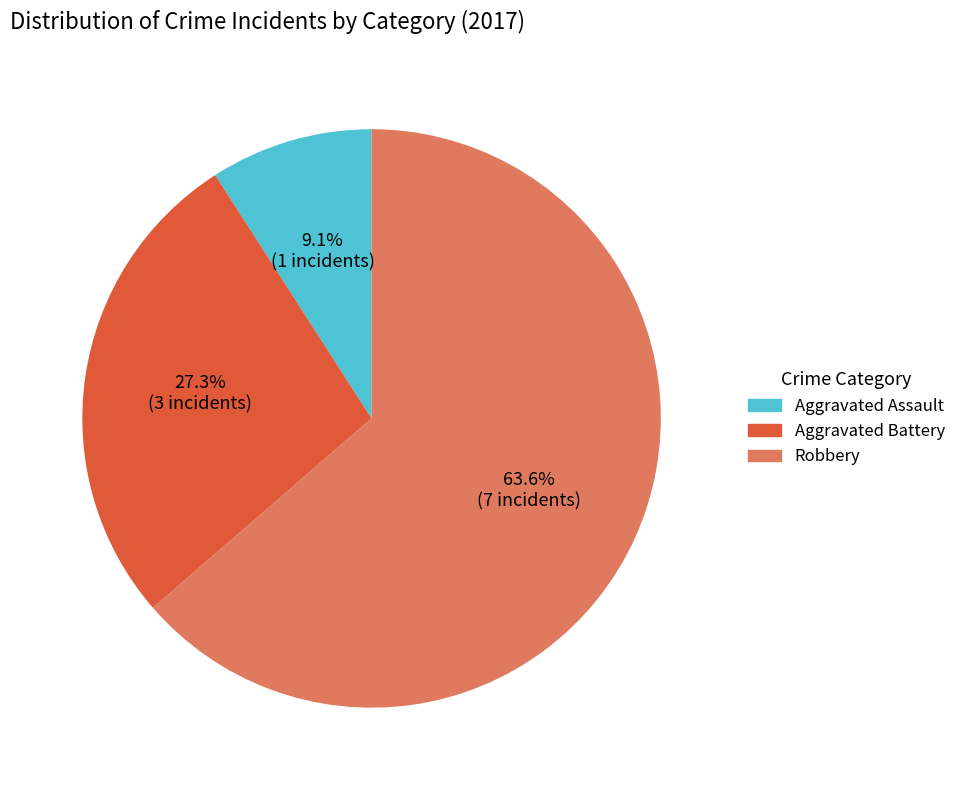

How many slices are in this pie chart?

3